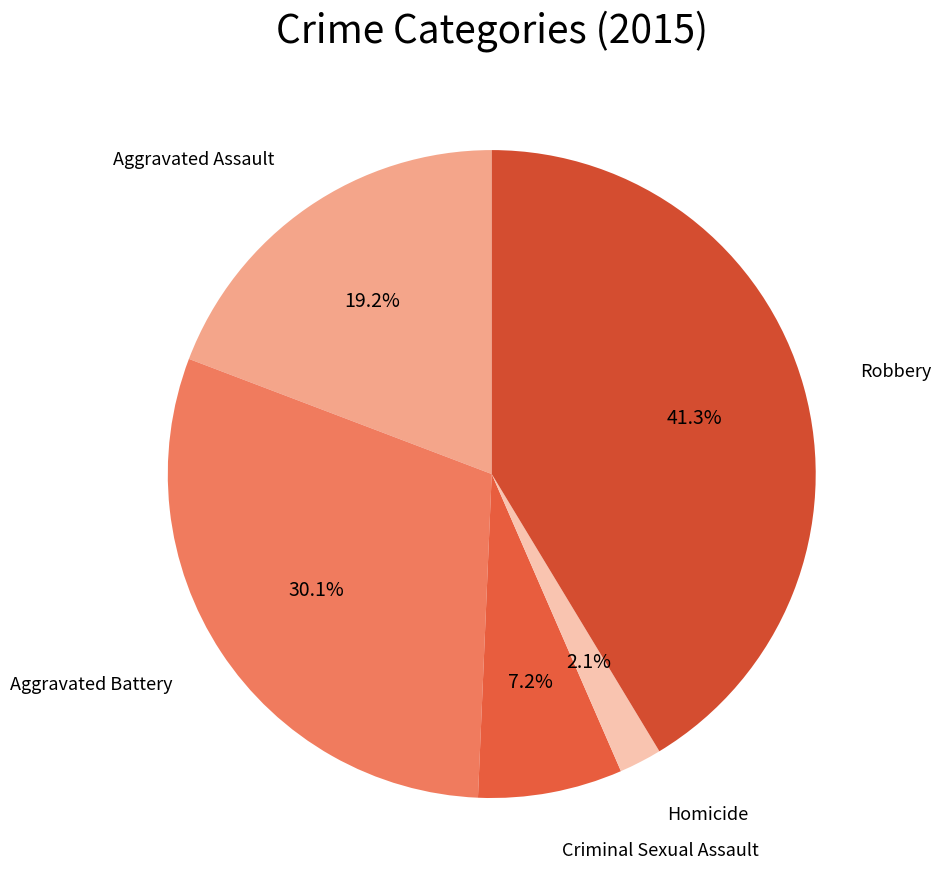

How many slices are in this pie chart?

5